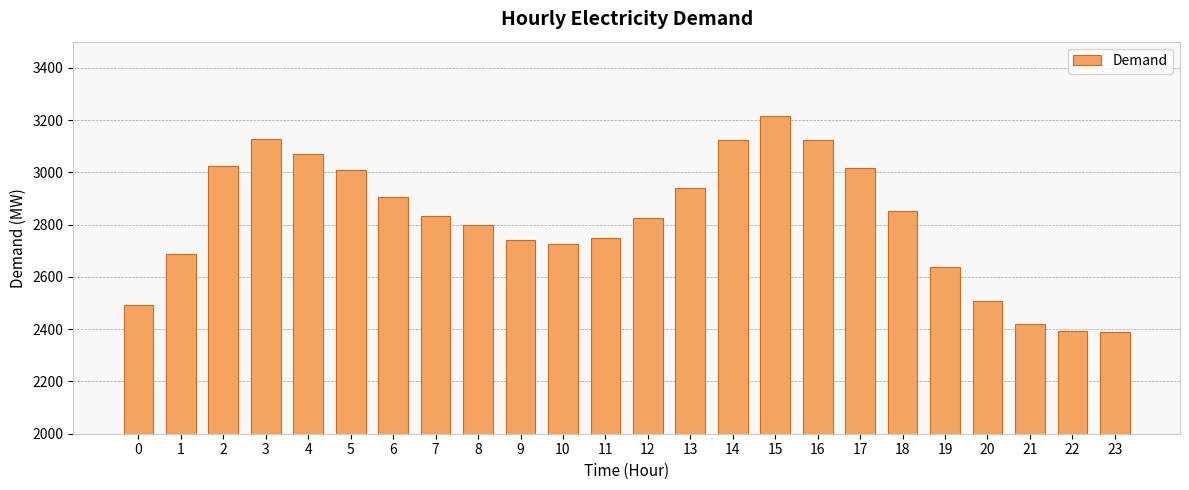

What is the maximum value shown in the chart?

3215